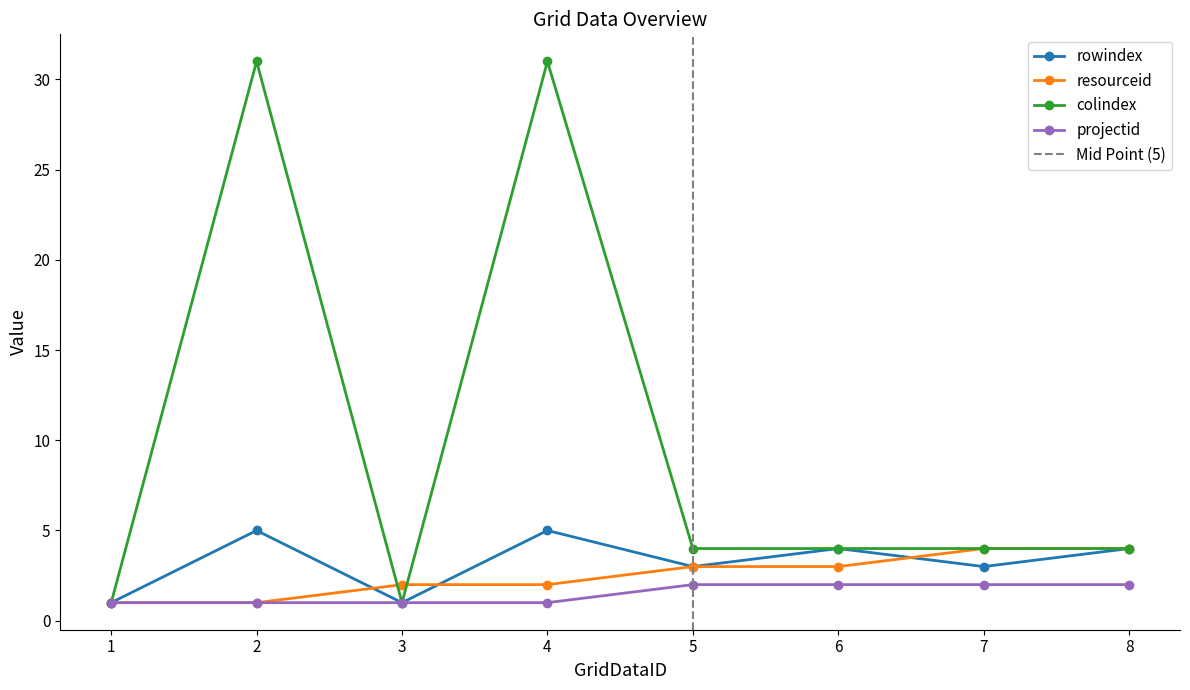

True or false: colindex has more than 0 points higher than both neighbors.

True